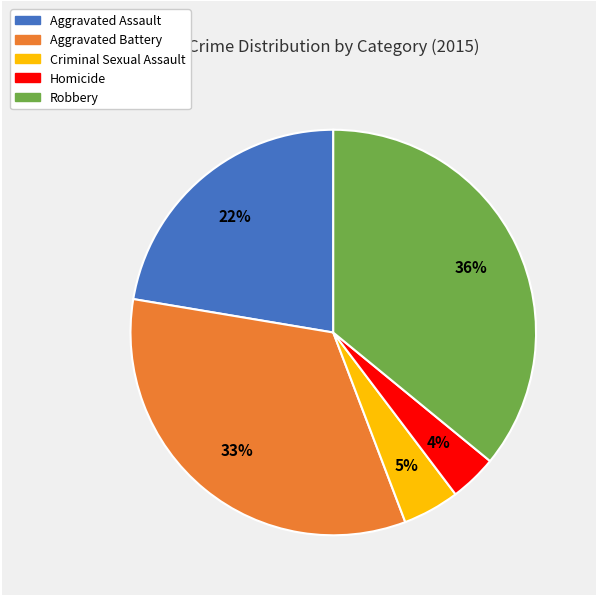

To the nearest percent, what percentage of the pie is Robbery?

36%